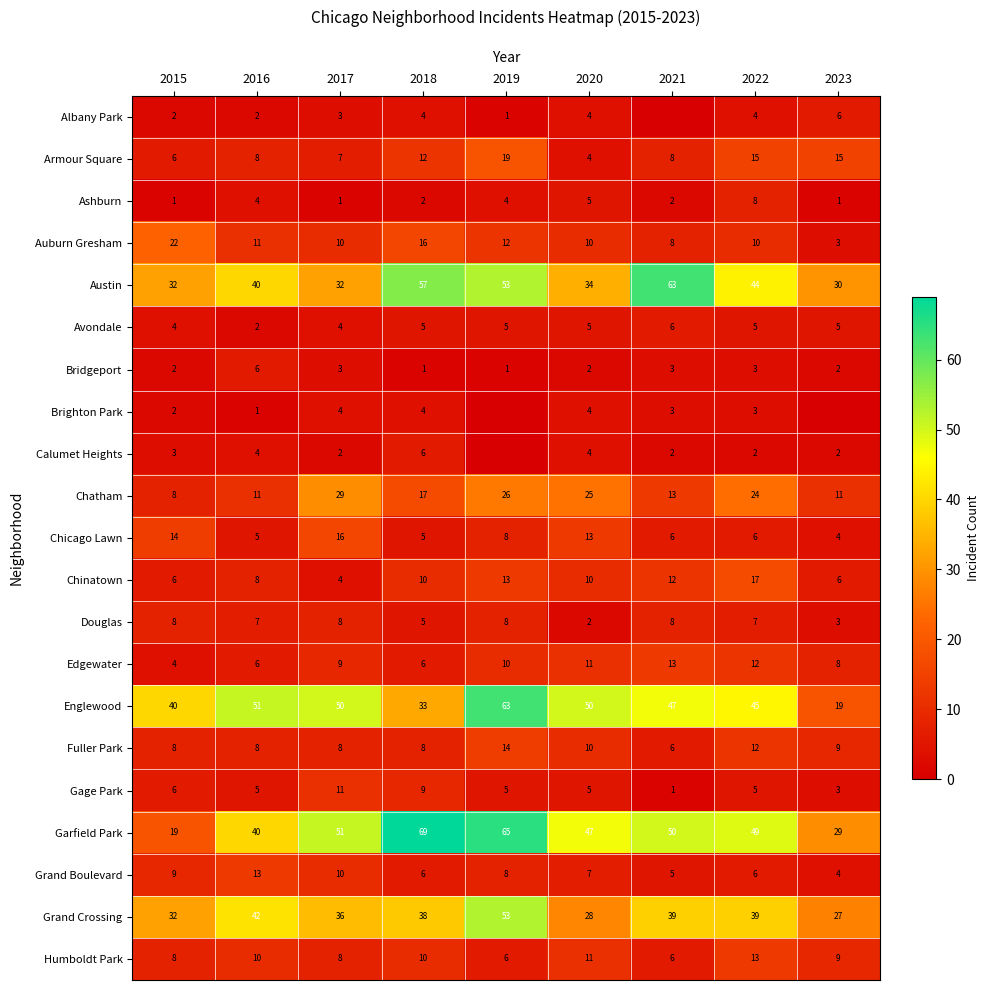

Which series changed the most between 2017 and 2022?

Chinatown